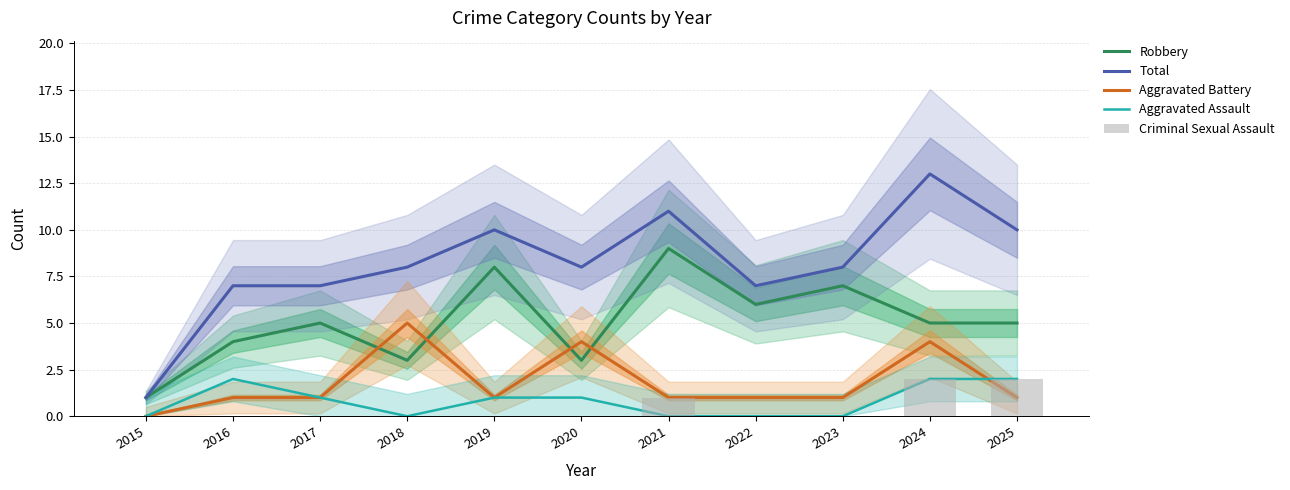

What is the total value across all series at 2022?

14